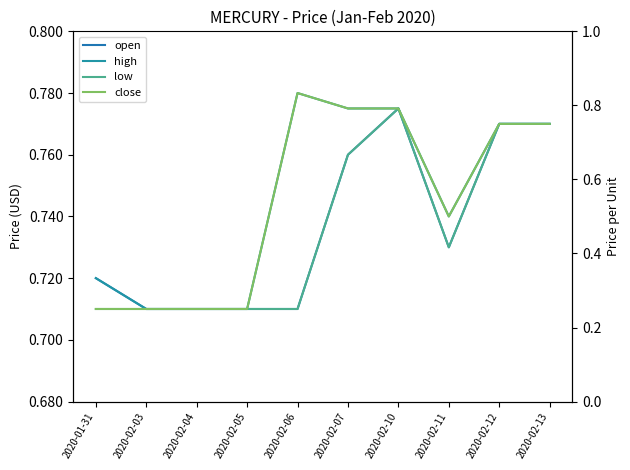

What is the label of the 10th point from the left?

2020-02-13